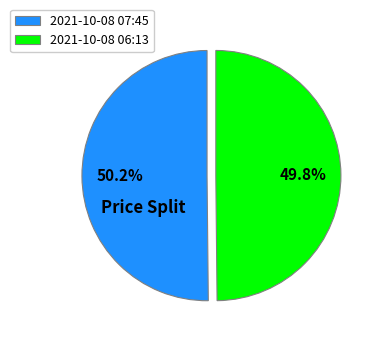

Is there a majority slice in this chart?

Yes